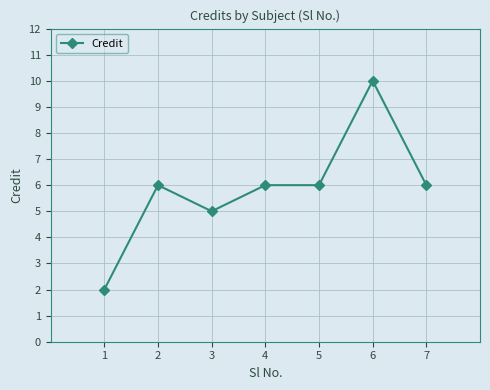

True or false: the data shows 1 at 1.

False